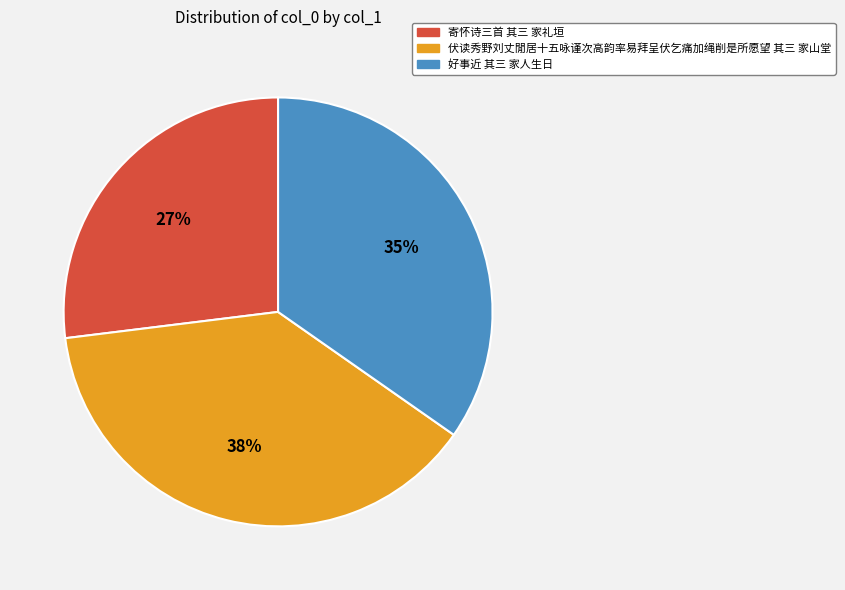

Does 伏读秀野刘丈閒居十五咏谨次高韵率易拜呈伏乞痛加绳削是所愿望 其三 家山堂 account for over 50% of the chart?

No